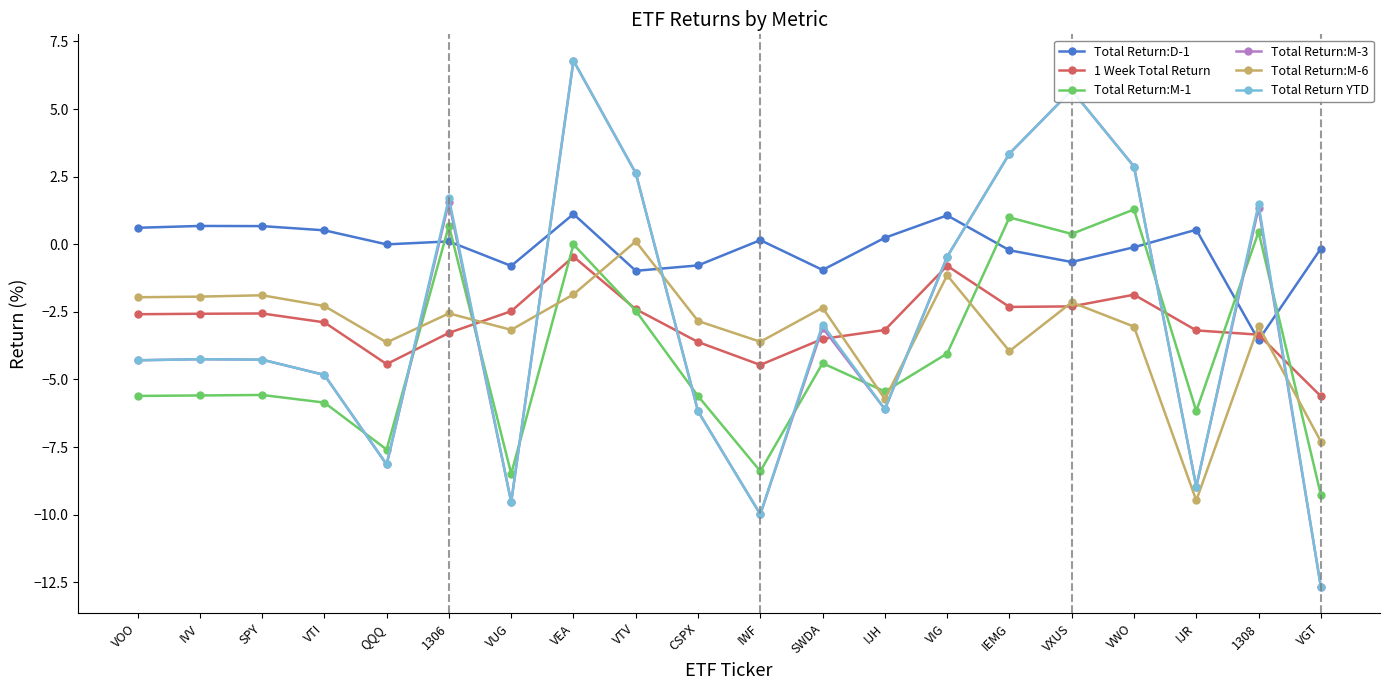

What is the smallest value displayed?

-12.7